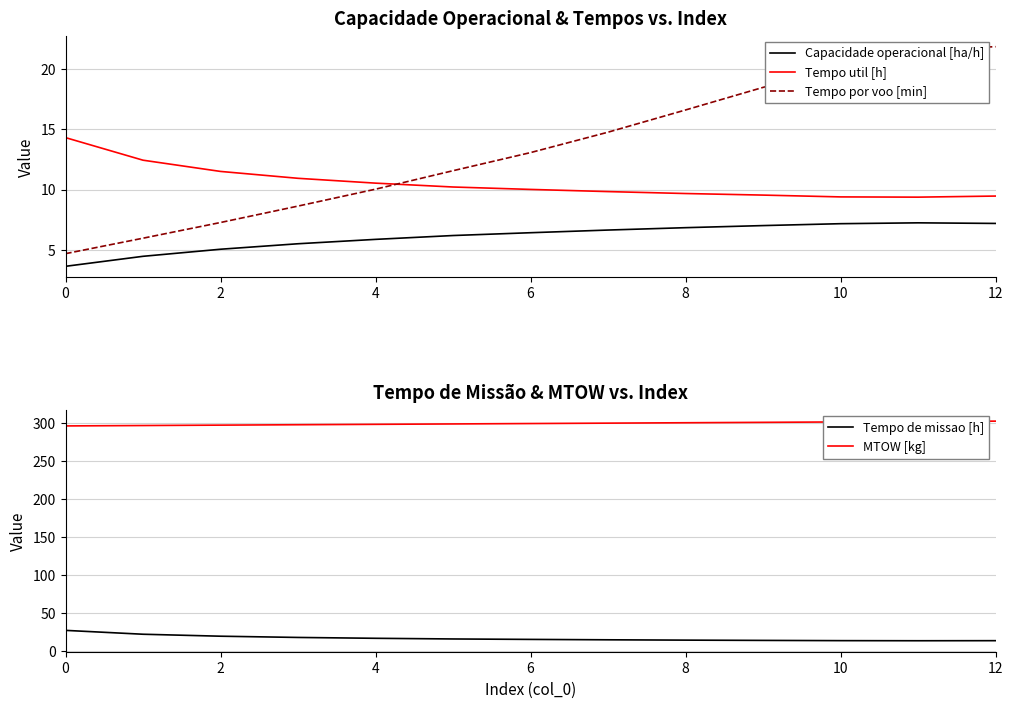

What is the maximum value for Capacidade operacional [ha/h]?

7.2